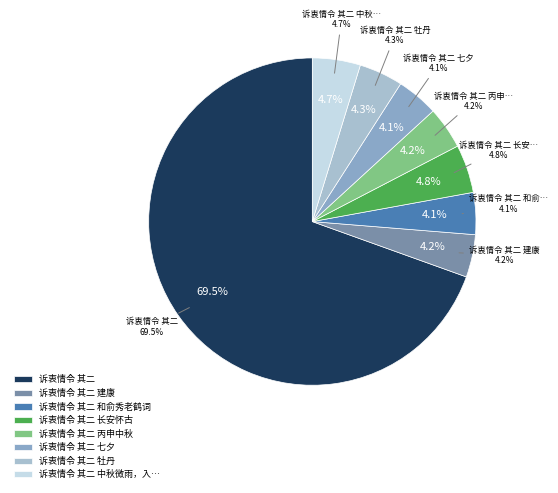

What percentage do 诉衷情令 其二 丙申中秋 and 诉衷情令 其二 together represent?

73.7%